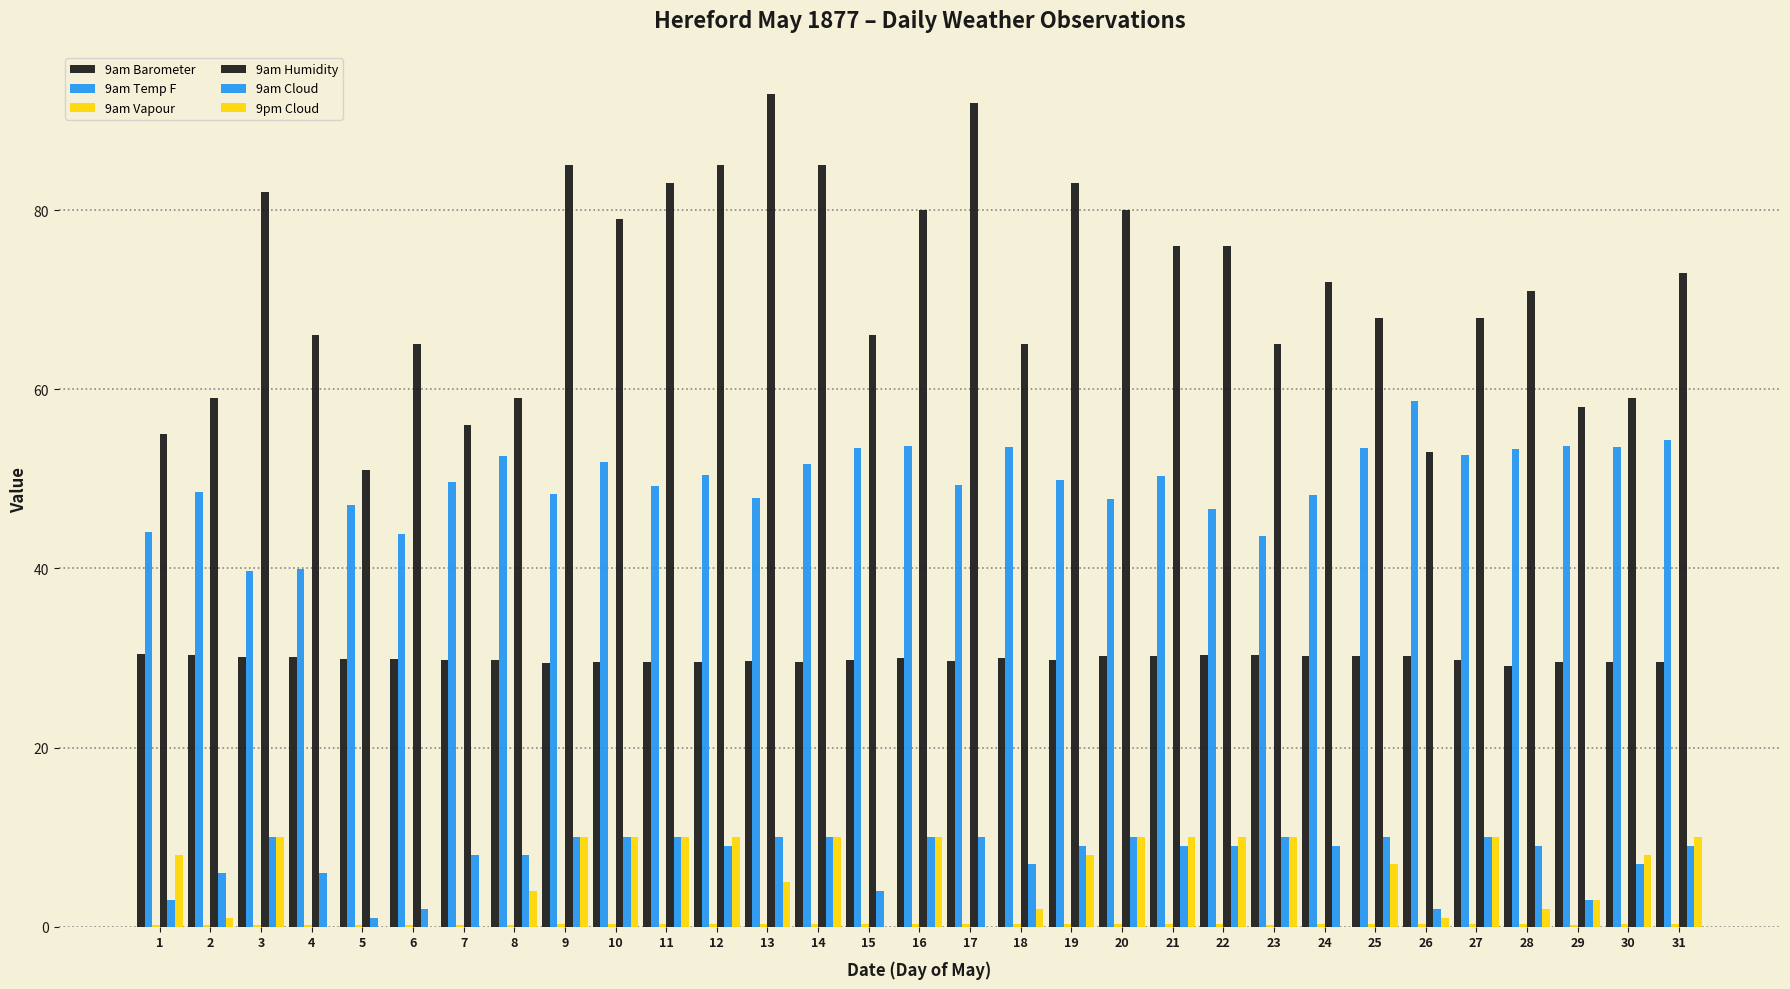

Which series has the largest range (max minus min)?

9am Humidity